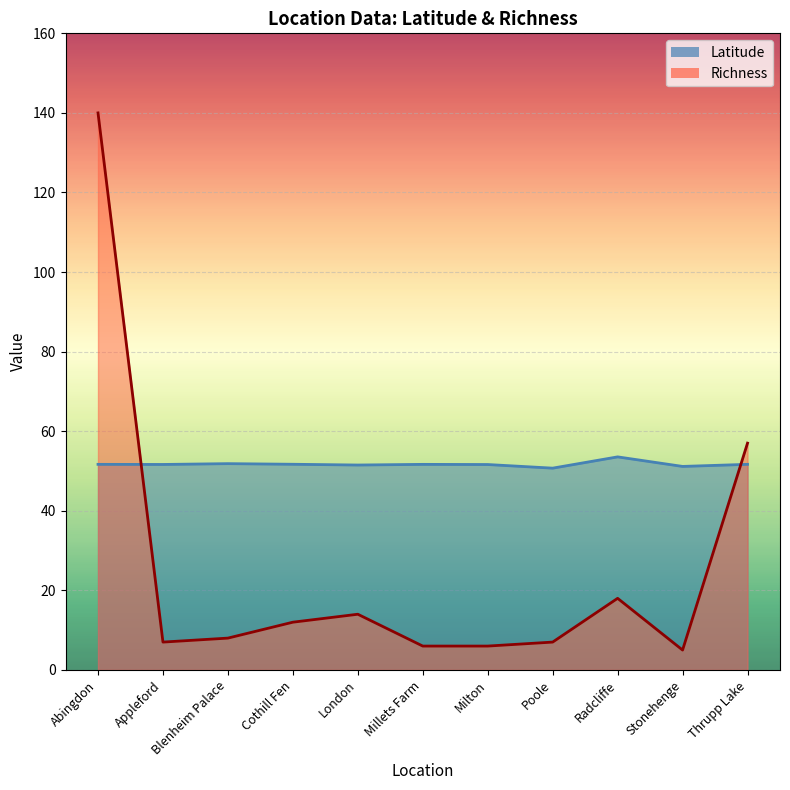

How many data points in Latitude are less than 51?

1